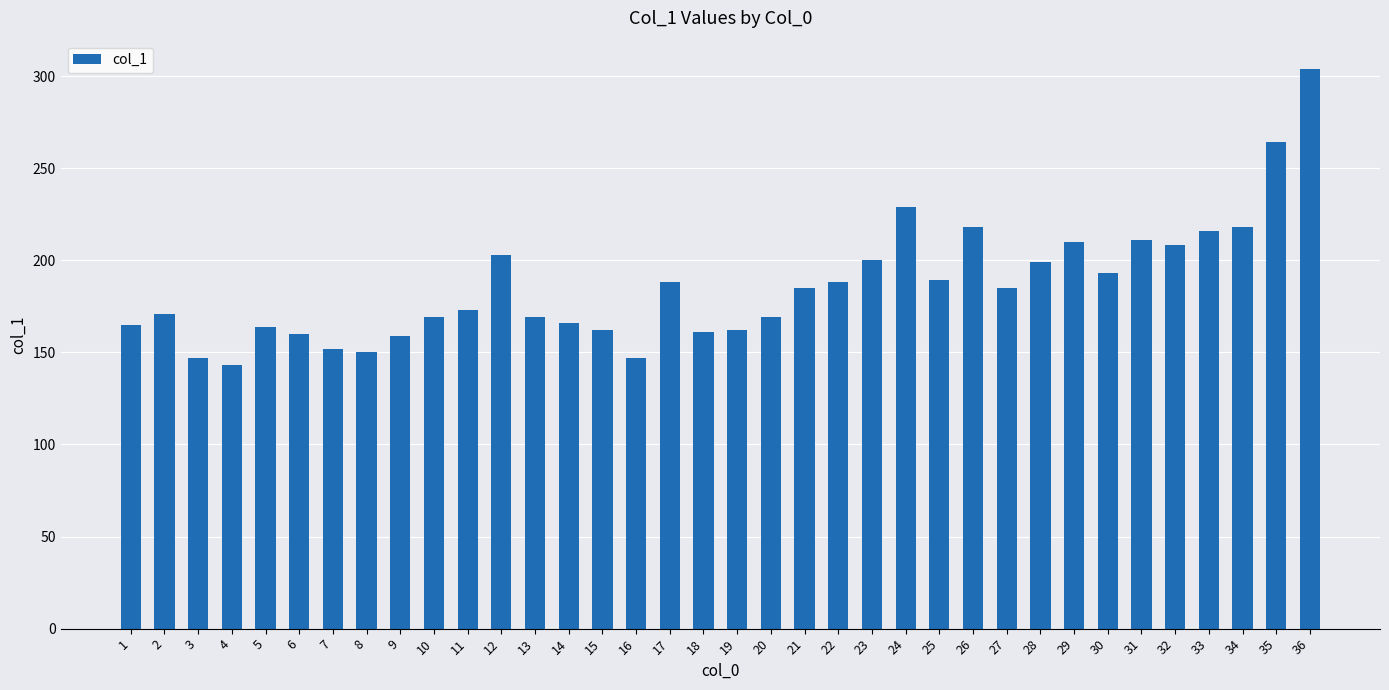

Where does the data first go above 185?

12